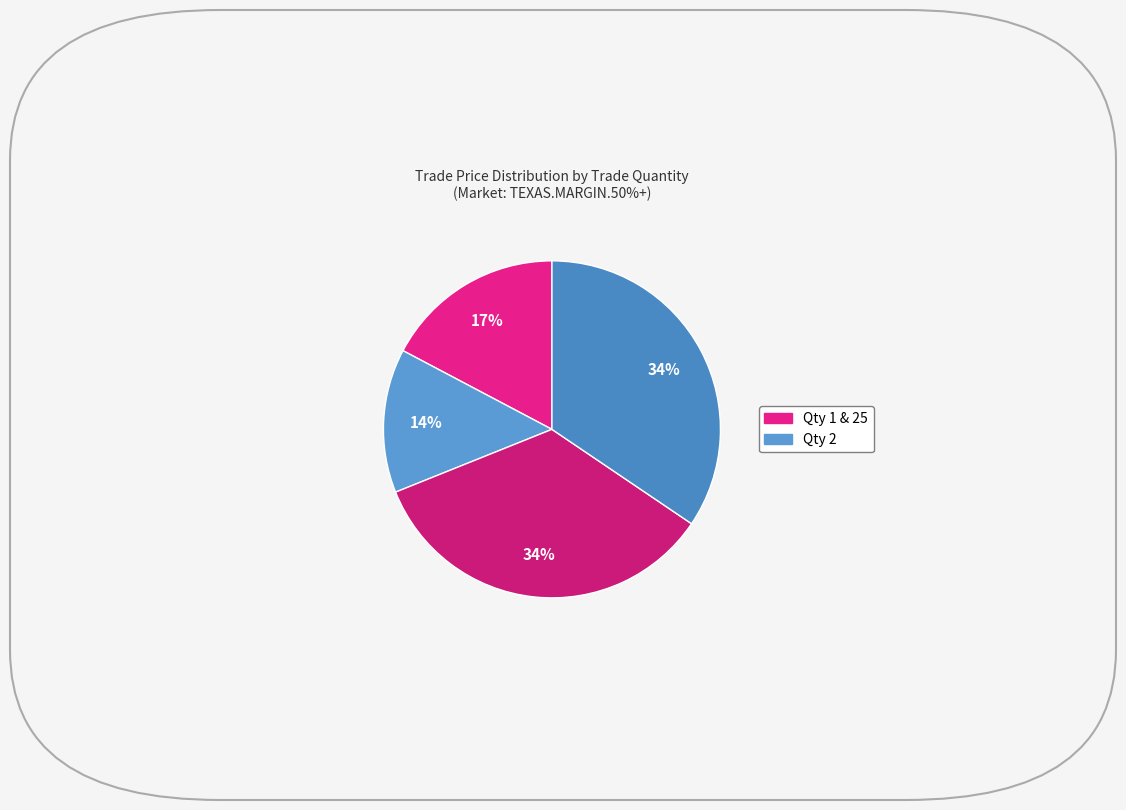

What is the smallest slice in the pie chart?

2